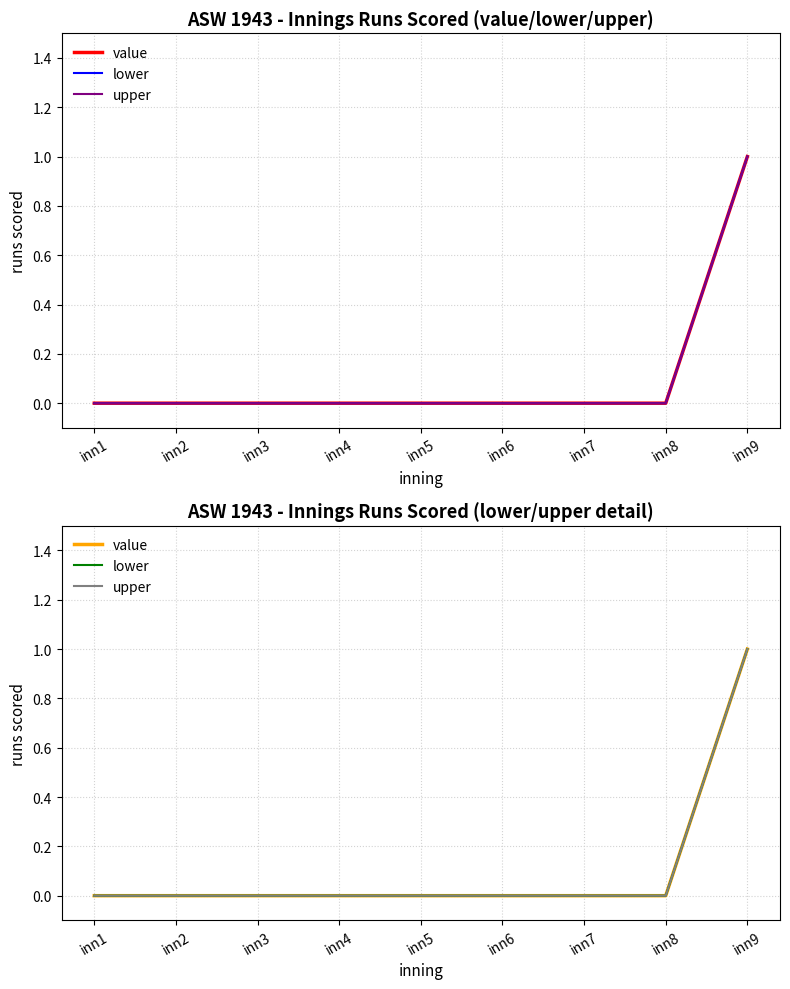

True or false: upper and lower cross at least once.

False